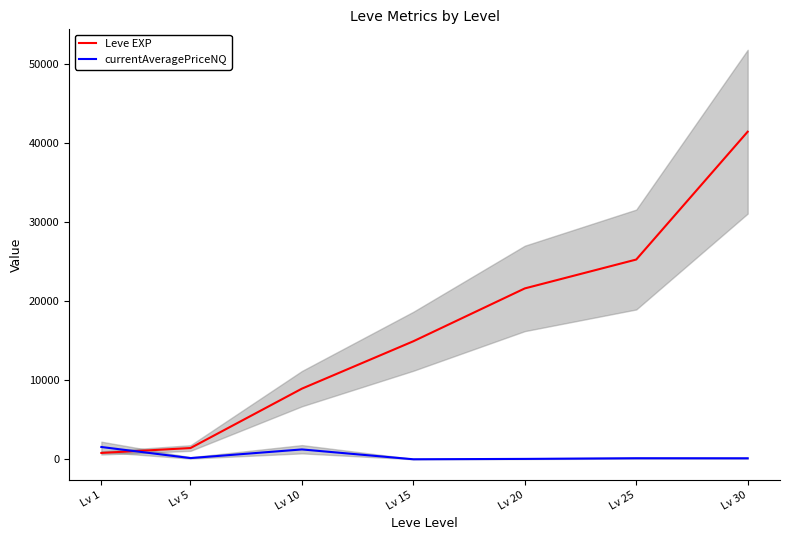

At which label does currentAveragePriceNQ reach its minimum?

Lv 15